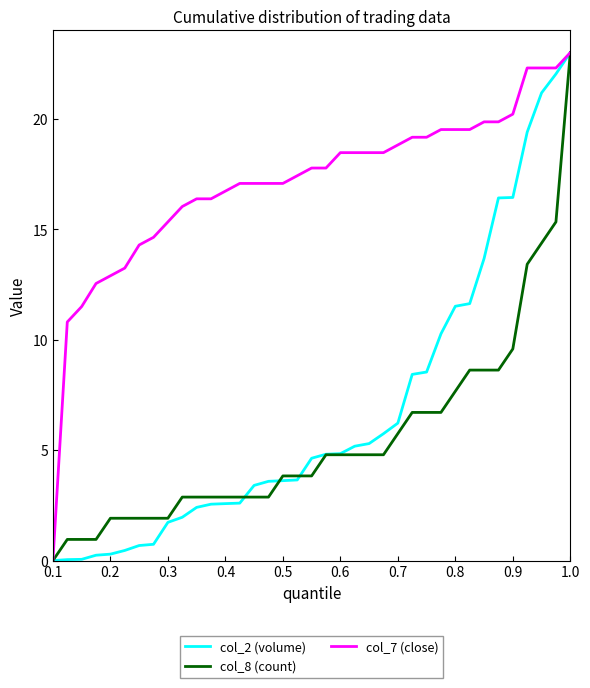

What is the maximum value shown in the chart?

23.0